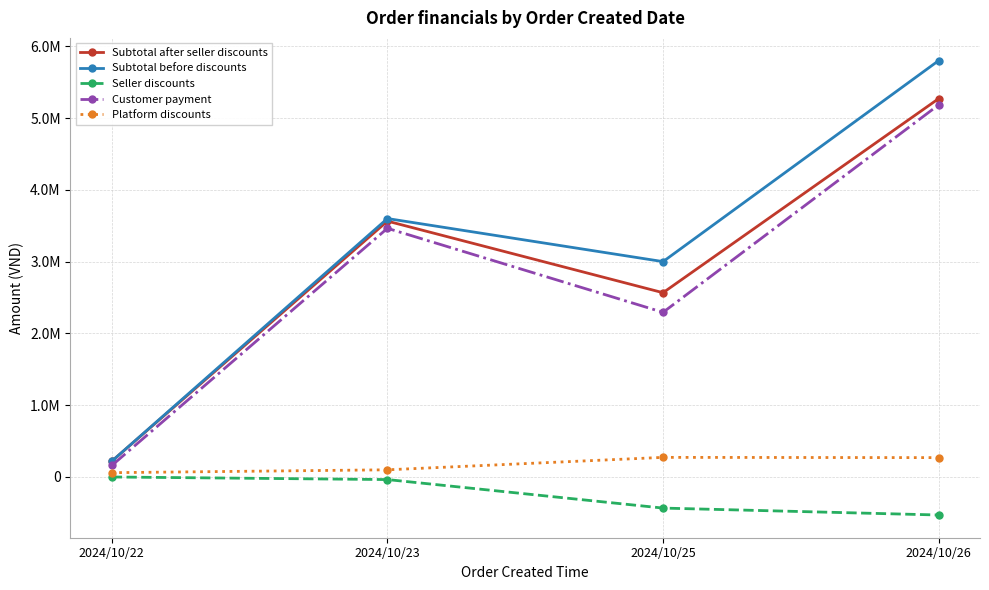

What is the maximum value shown in the chart?

5800000